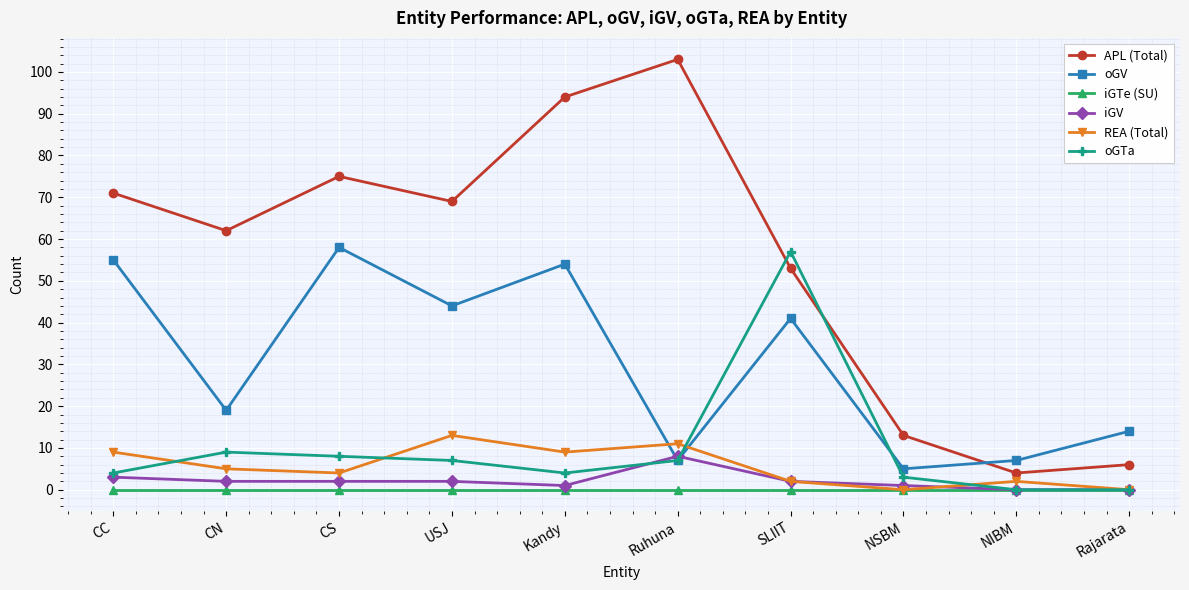

What is the maximum value shown in the chart?

103